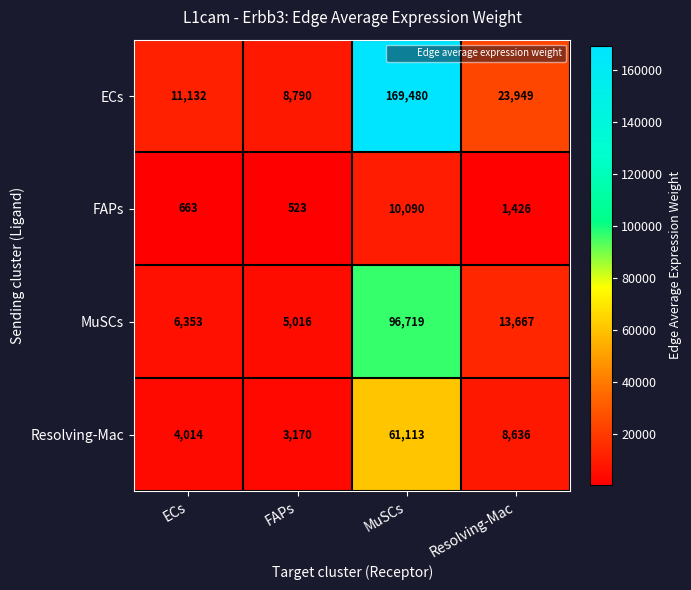

Which series has the largest total across all categories?

ECs